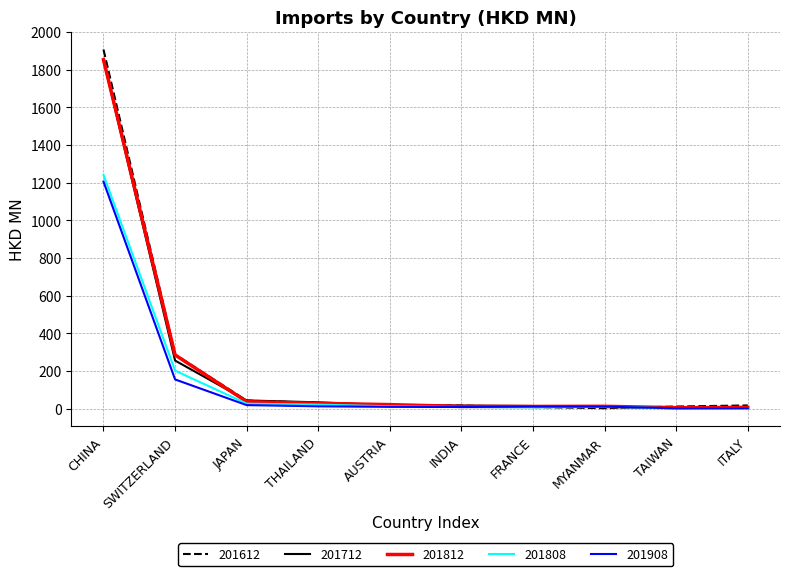

Which series has the largest range (max minus min)?

201612